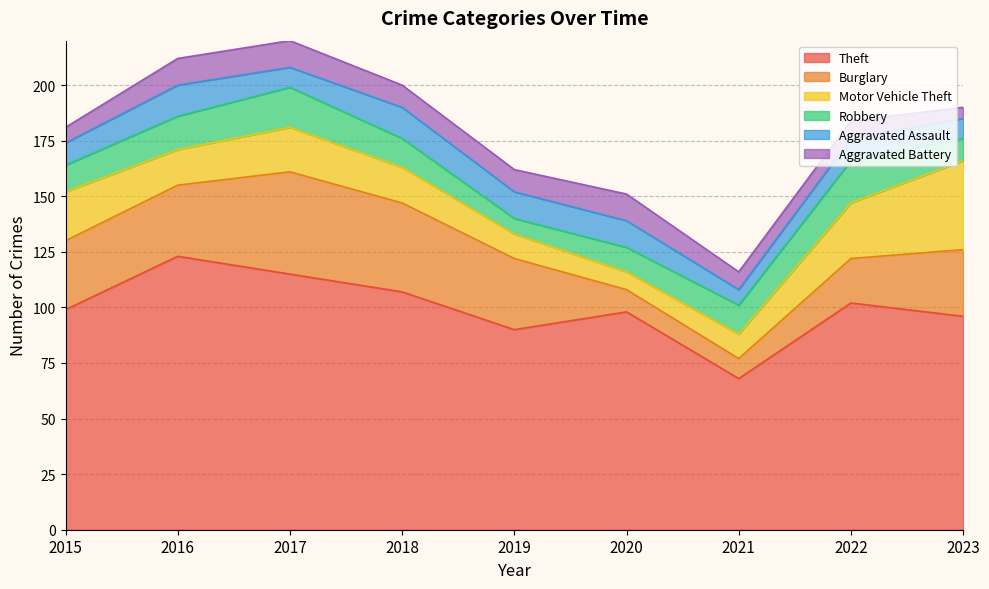

The Burglary series shows 30 at 2023. True or false?

True